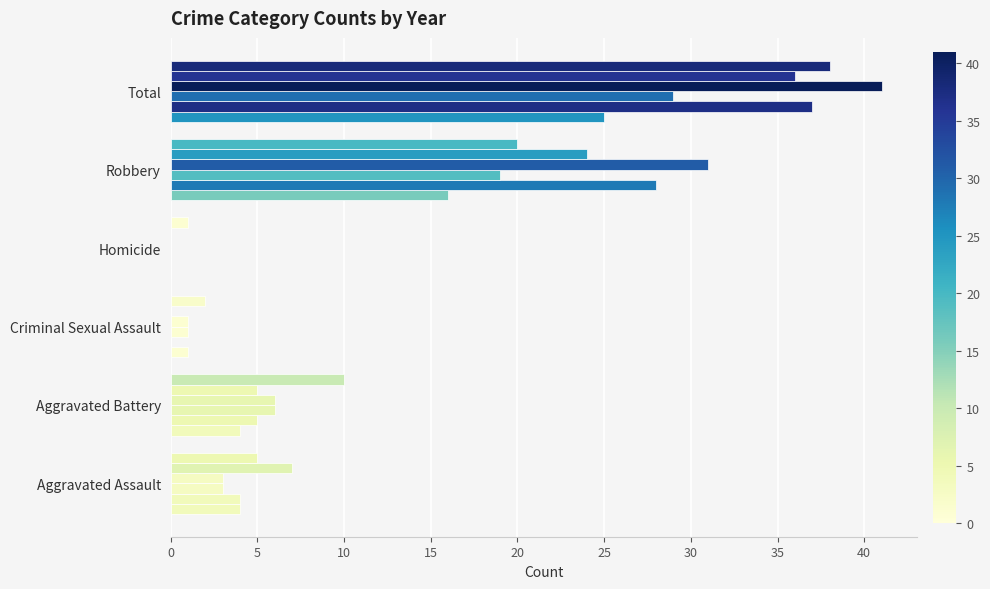

Count the number of categories in the chart.

6